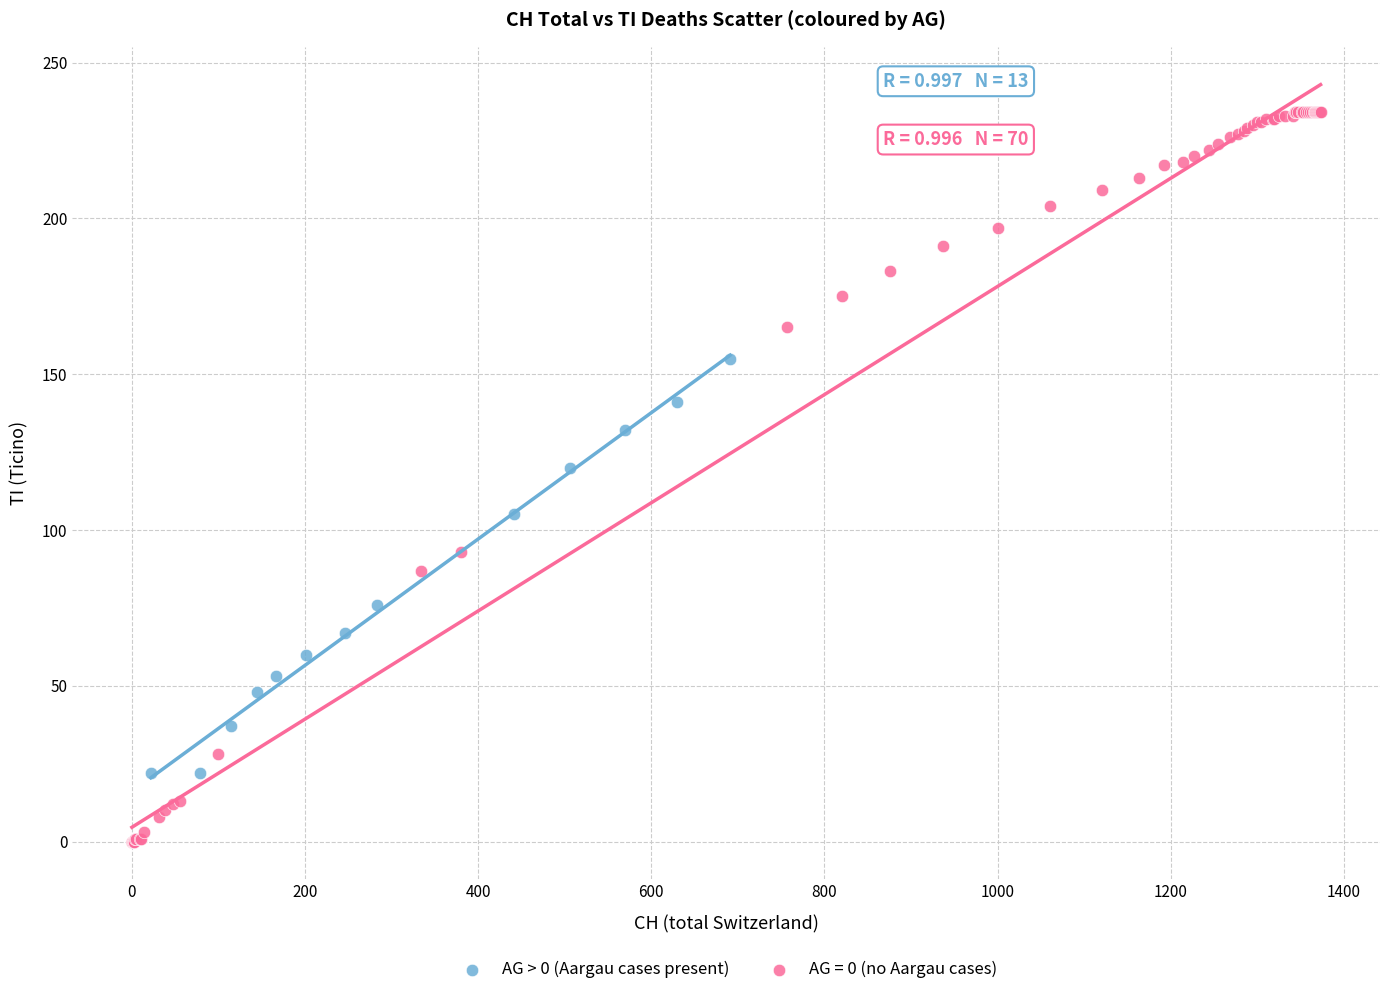

Which series contains the highest Y value?

AG = 0 (no Aargau cases)